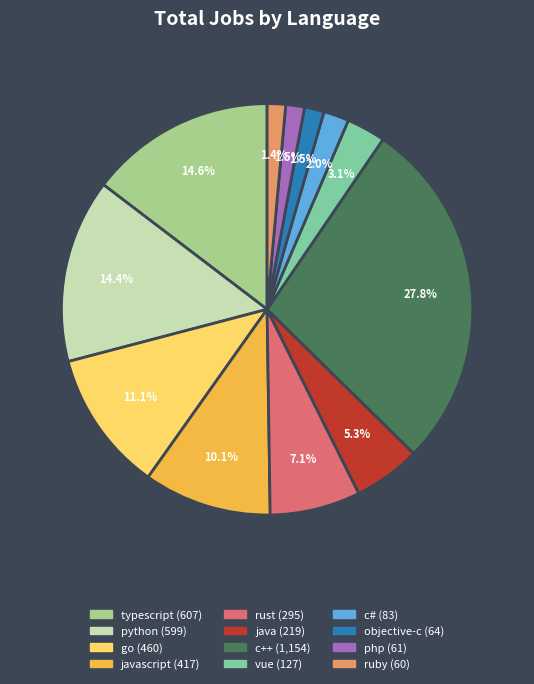

Does any single category account for the majority?

No